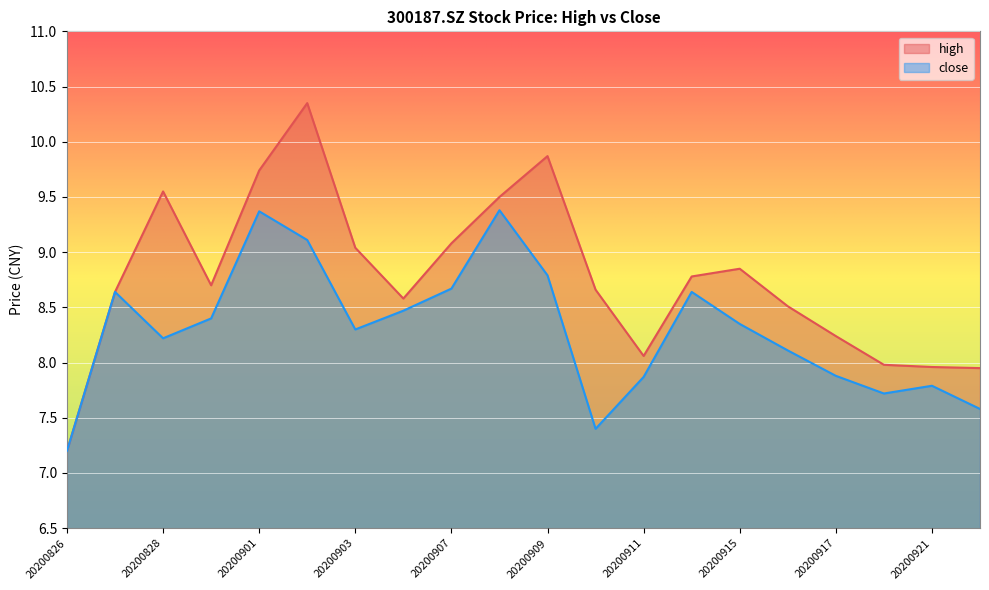

Count the number of data series in this chart.

2